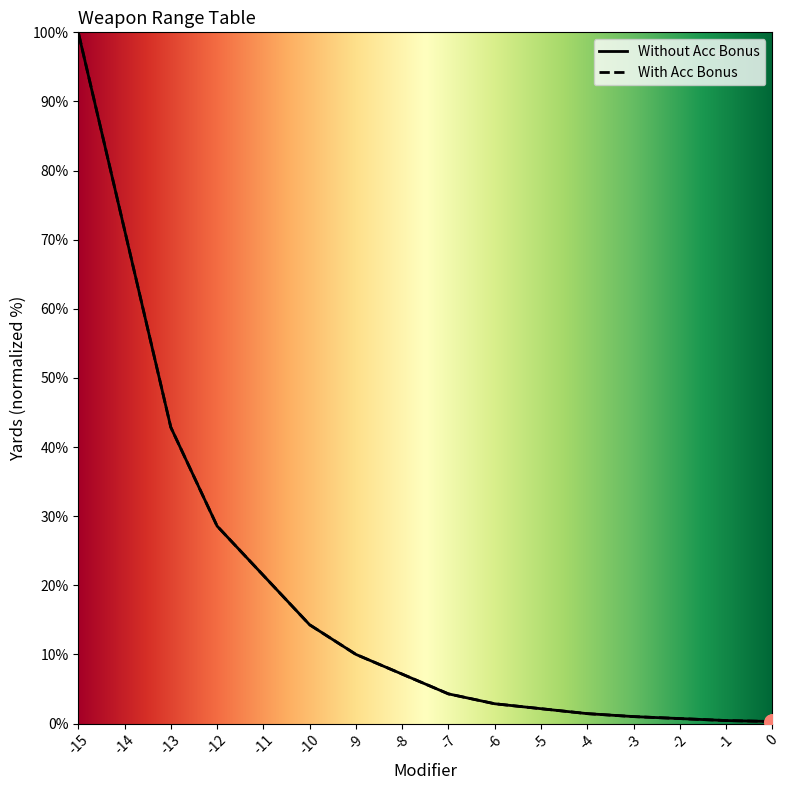

What are all the series names shown in the legend?

Without Acc Bonus, With Acc Bonus